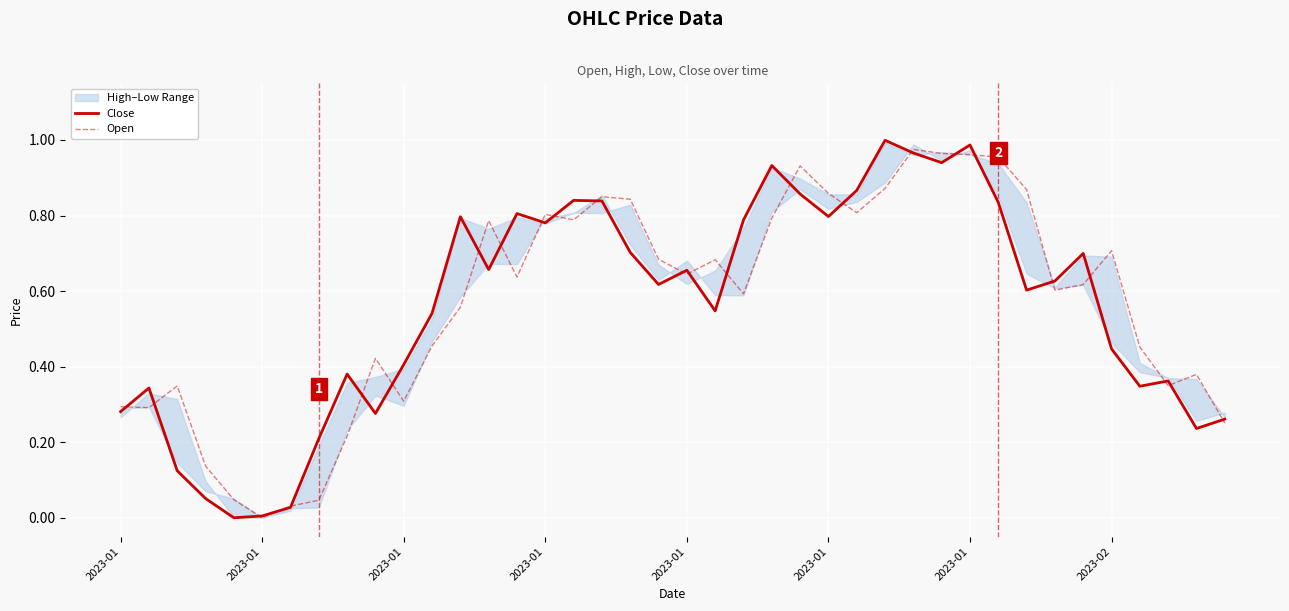

List the series in order of their peak value, lowest first.

Open, Close